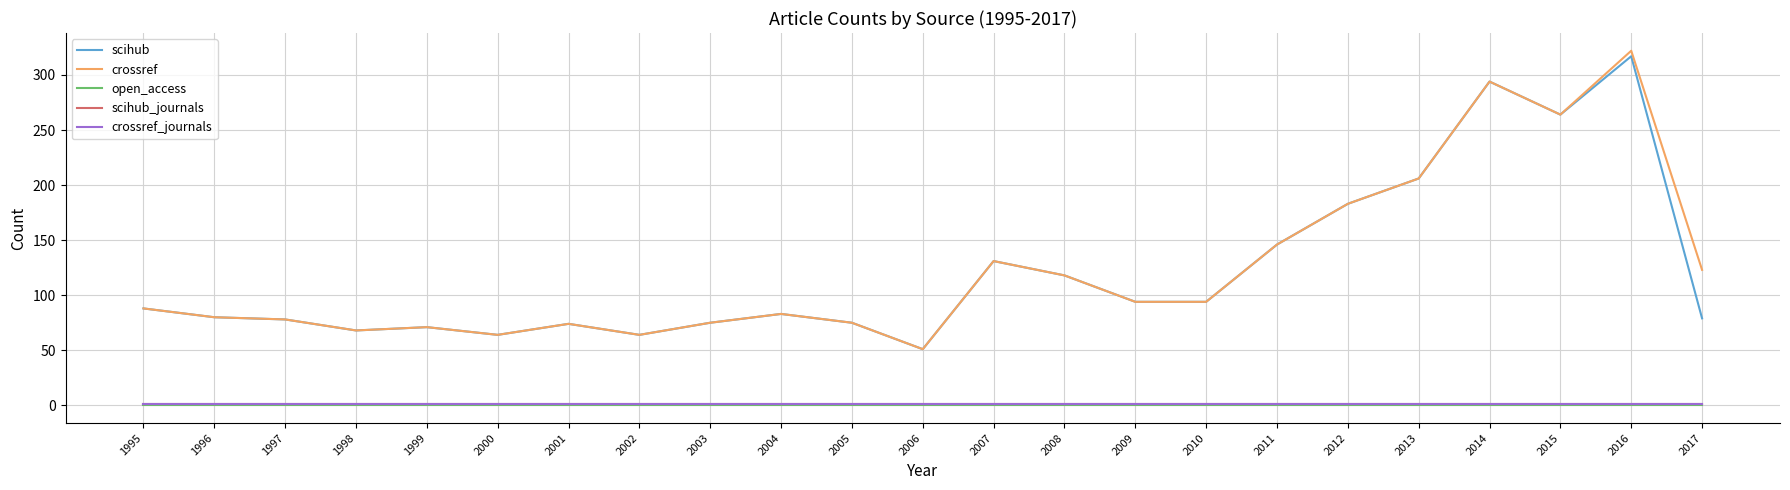

How many lines are shown in the chart?

5